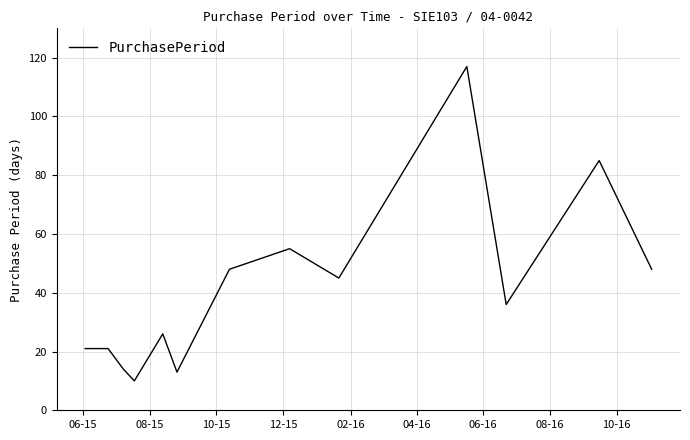

What is the smallest value displayed?

10